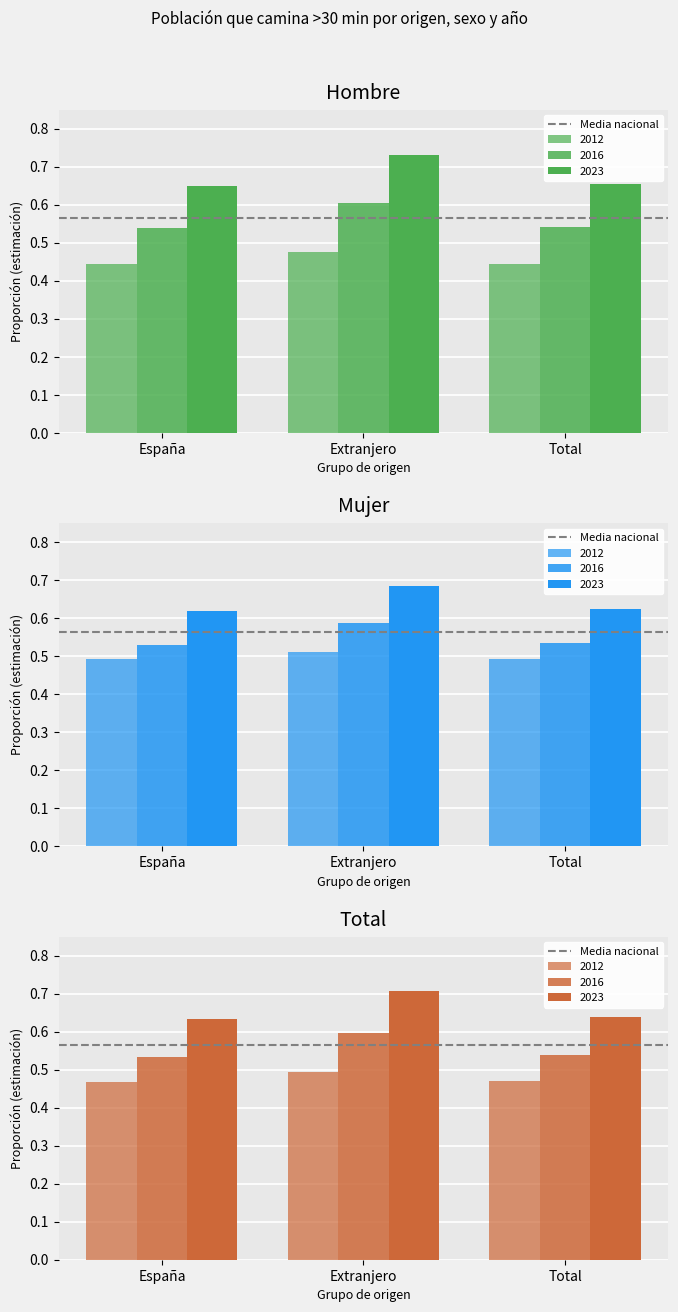

At which label does Total reach its peak?

Extranjero